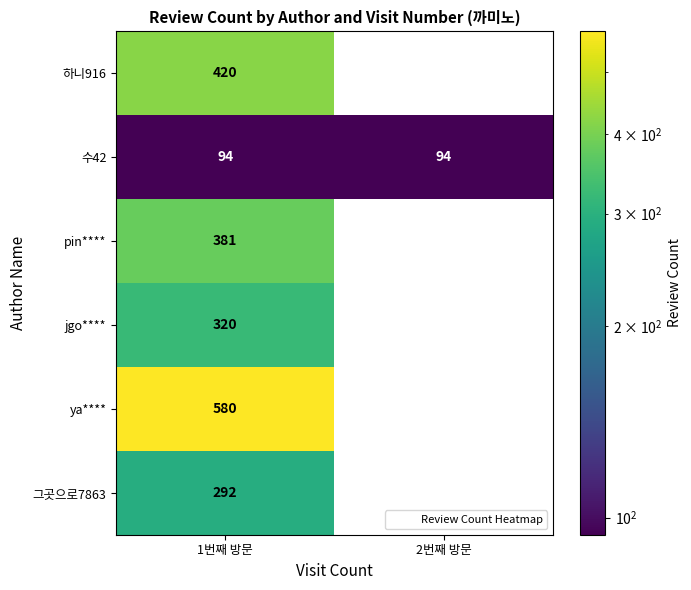

Which series changed the most between 1번째 방문 and 2번째 방문?

ya****